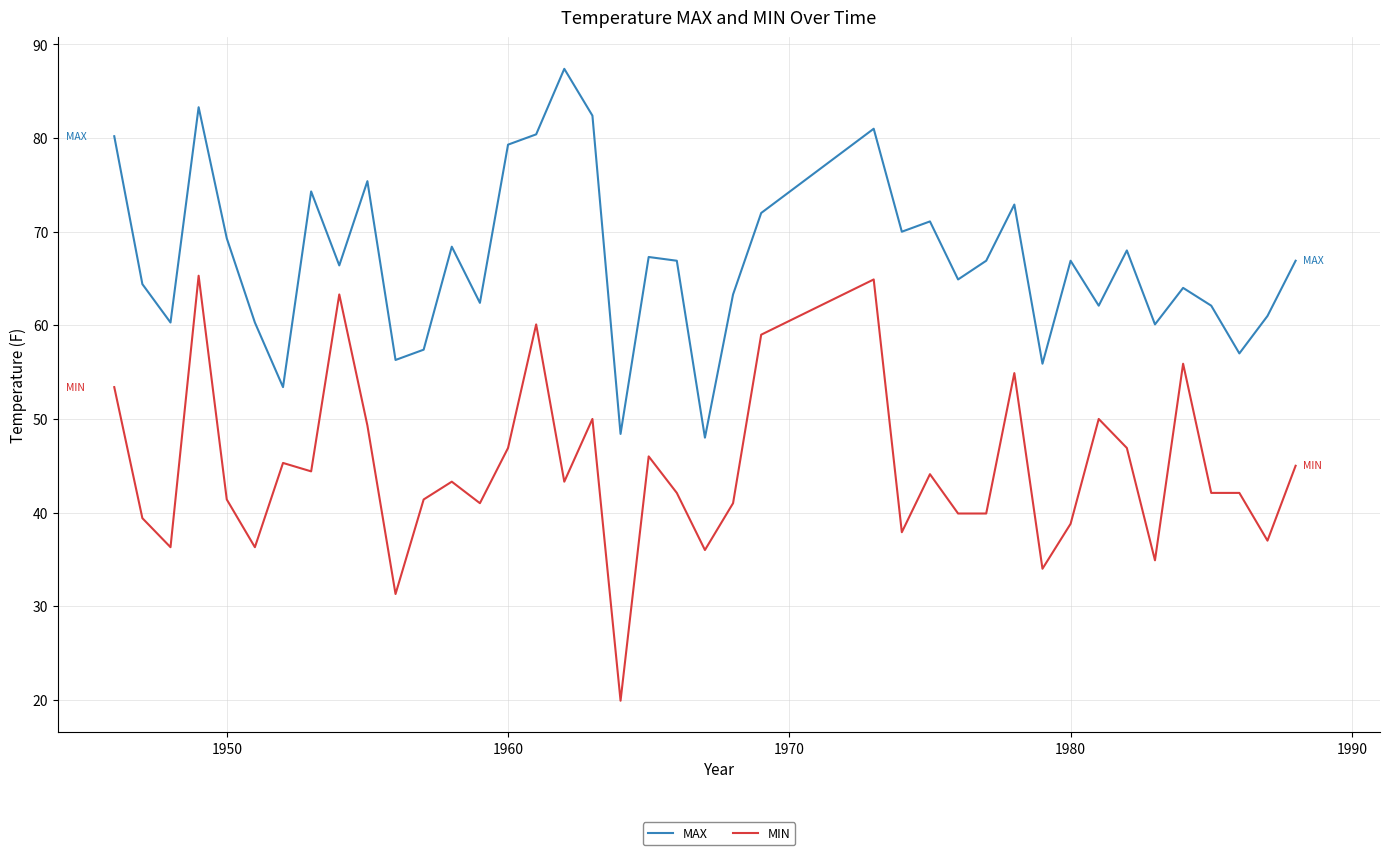

What is the average value of the MIN series?

44.6